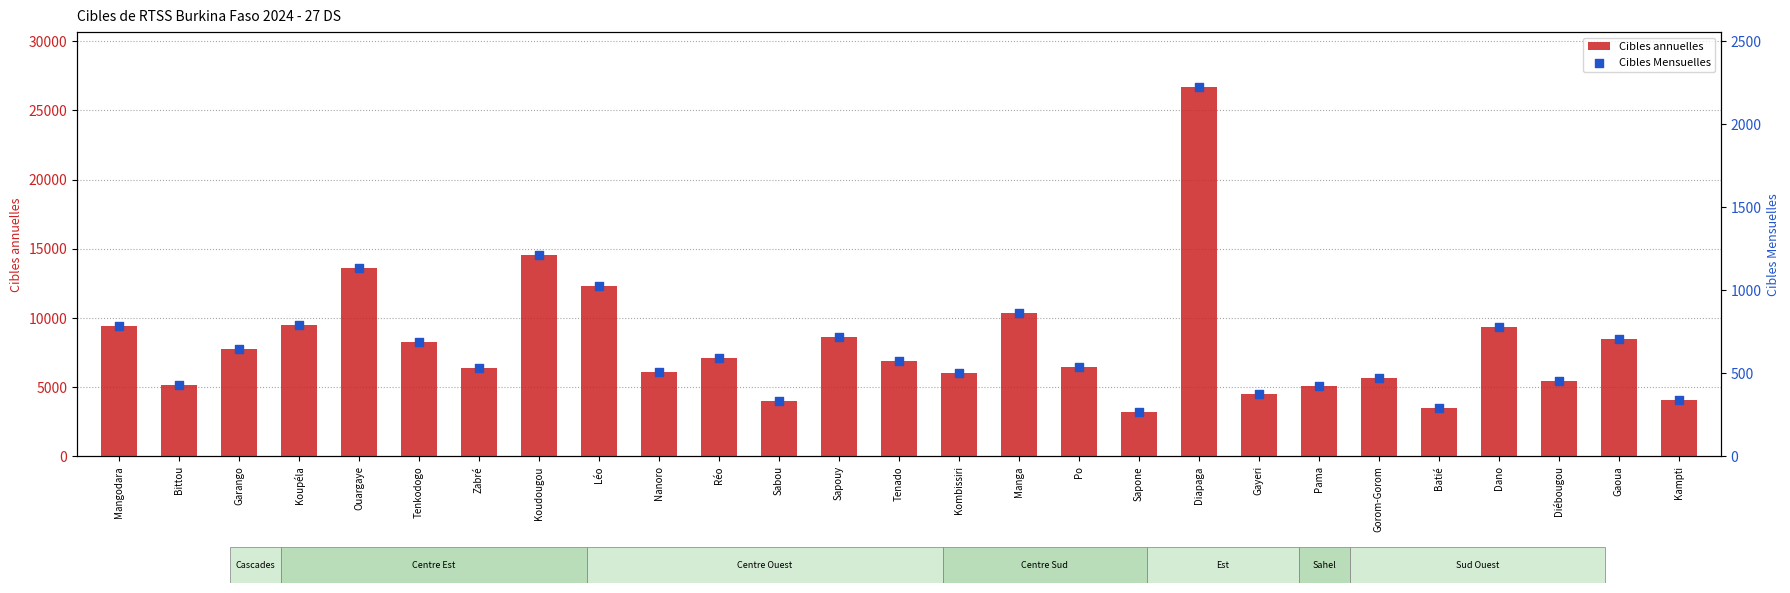

What is the total value across all series at Diébougou?

5911